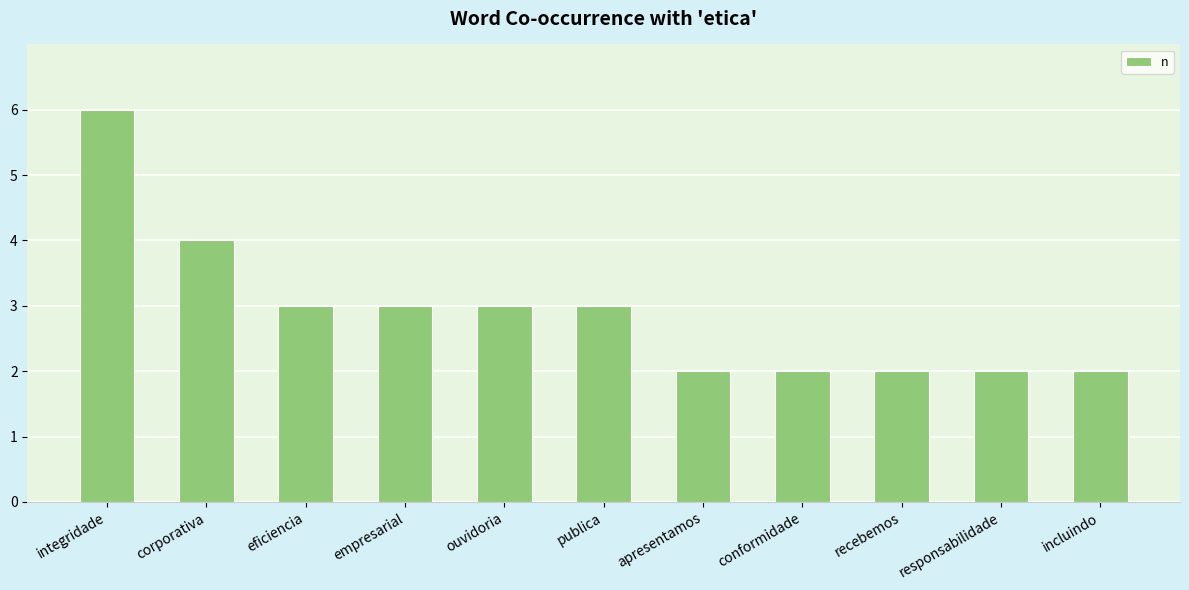

Read the value at ouvidoria.

3